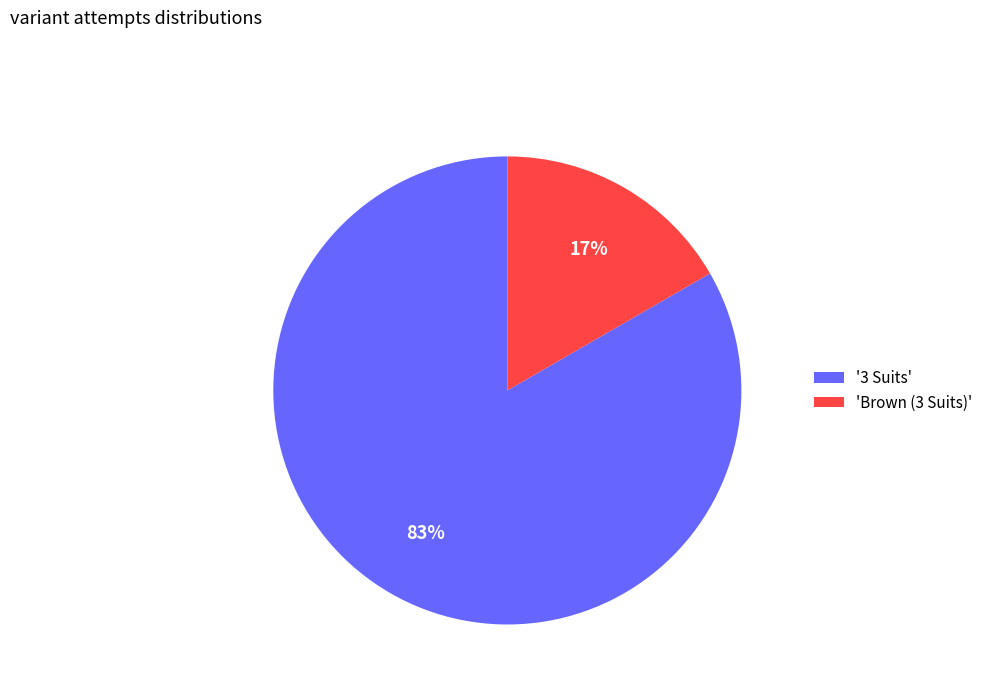

Which has a higher value, 'Brown (3 Suits)' or '3 Suits'?

'3 Suits'